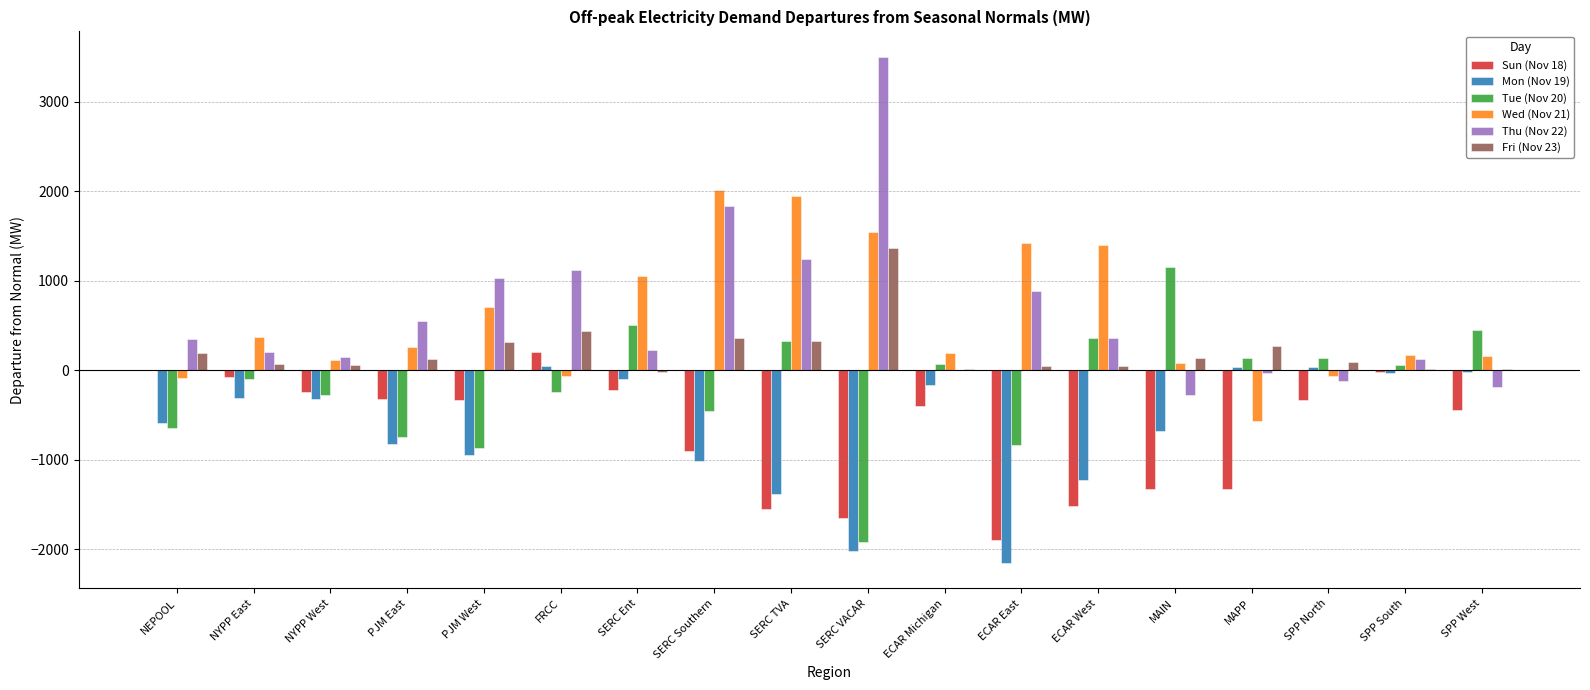

What is the maximum value for Sun (Nov 18)?

197.5